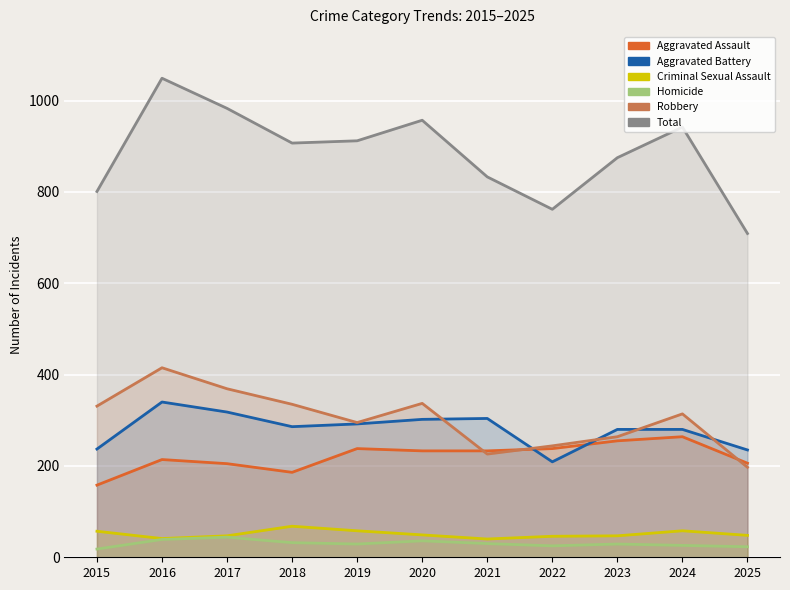

How many lines are shown in the chart?

6